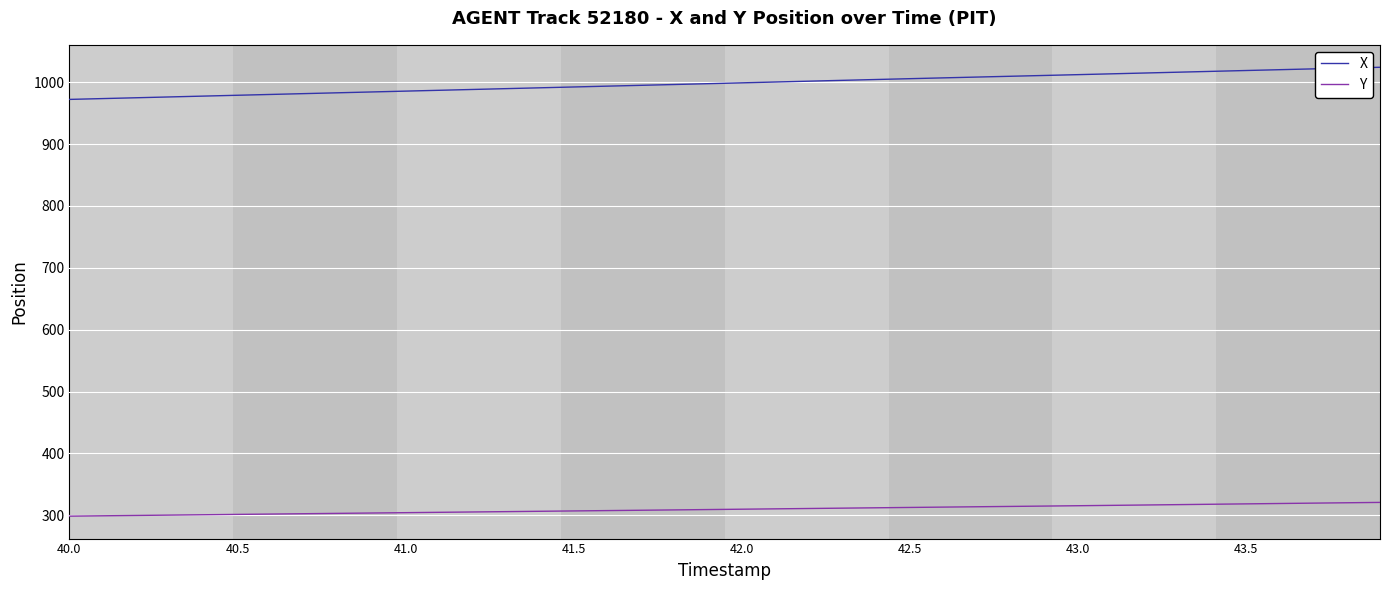

List the series in order of their peak value, lowest first.

Y, X